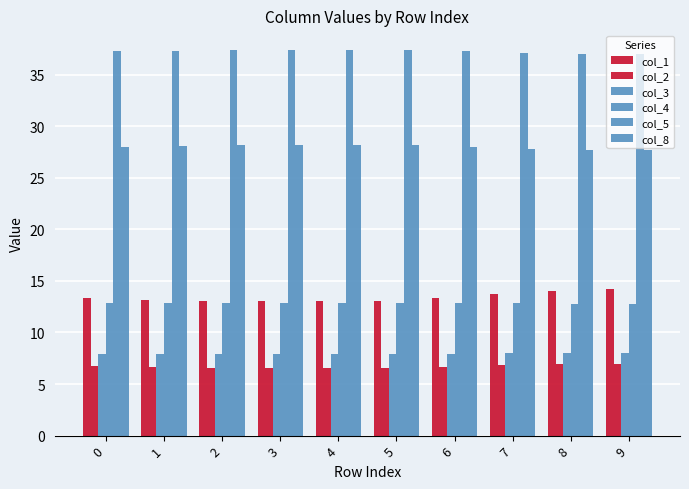

Which category has the lowest value in the col_5 series?

9